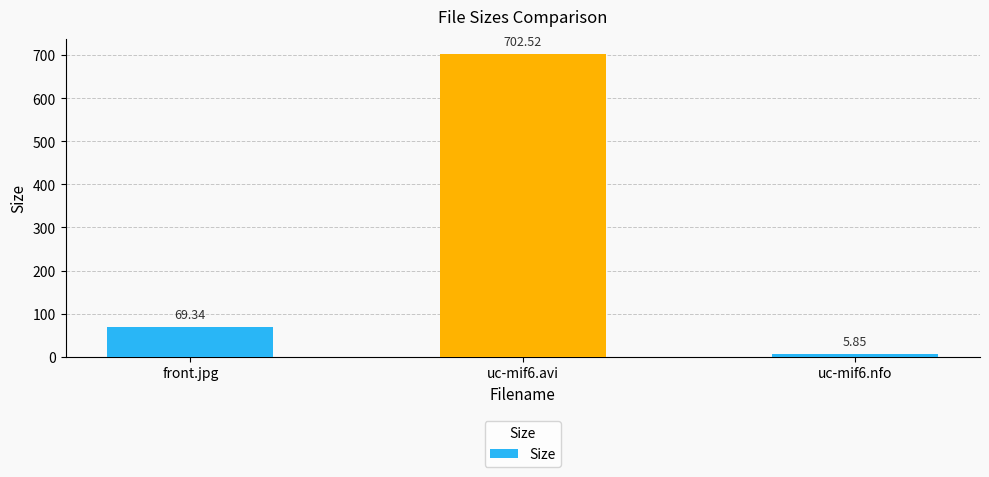

What is the difference between the values at uc-mif6.avi and uc-mif6.nfo?

696.7